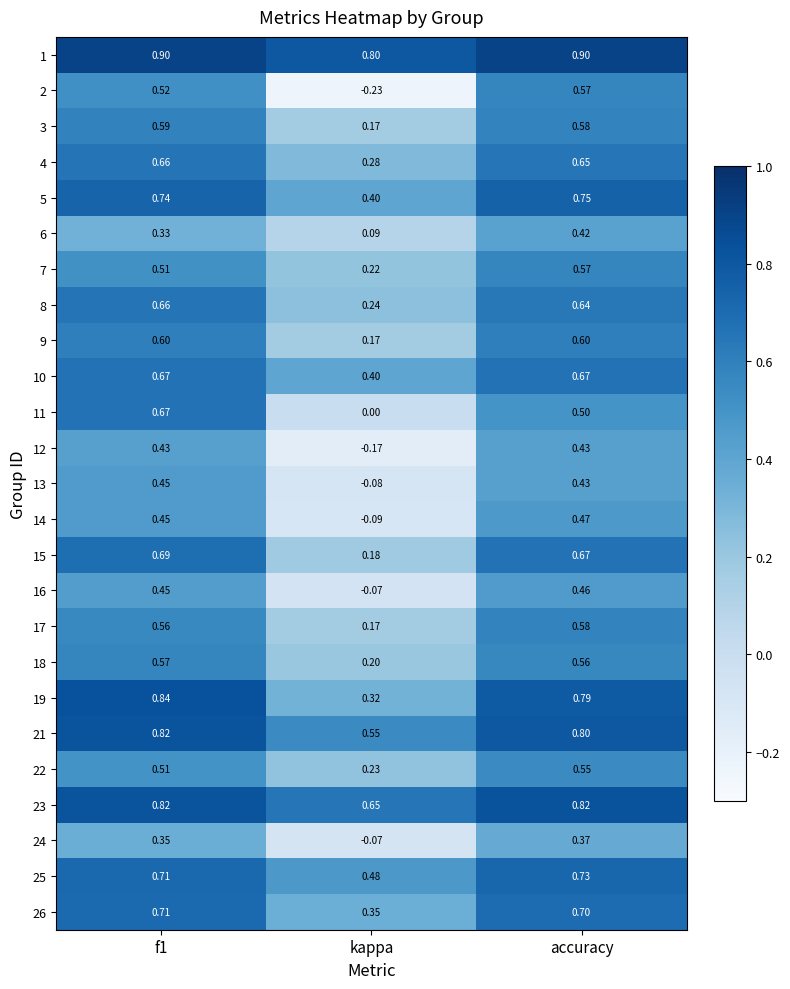

At which category does the chart reach its minimum across all series?

kappa